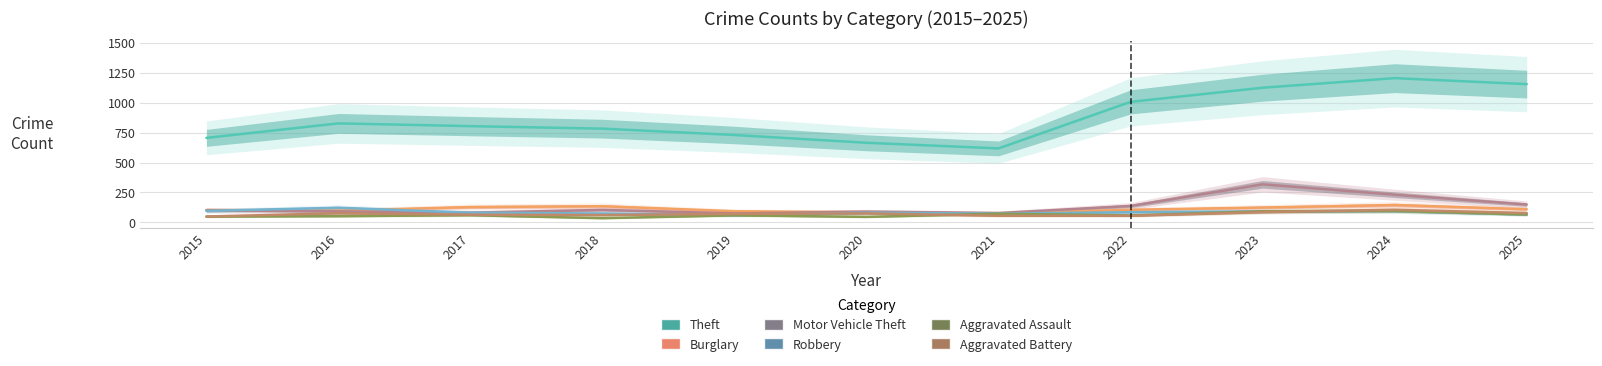

Which series has the largest total across all categories?

Theft